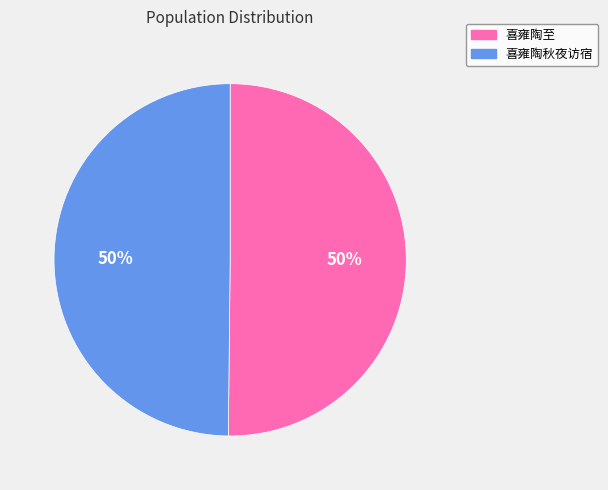

How many segments does this pie chart have?

2